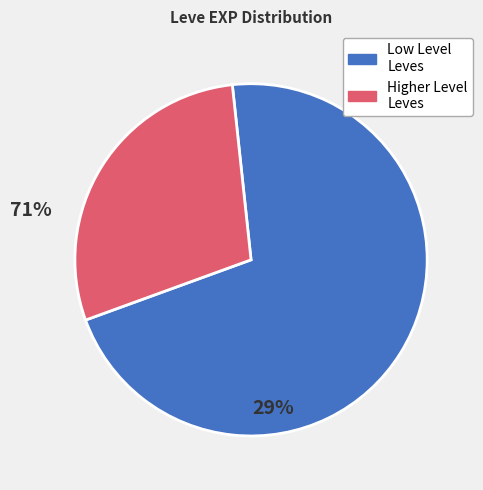

Is there any slice that represents more than half of the pie?

Yes